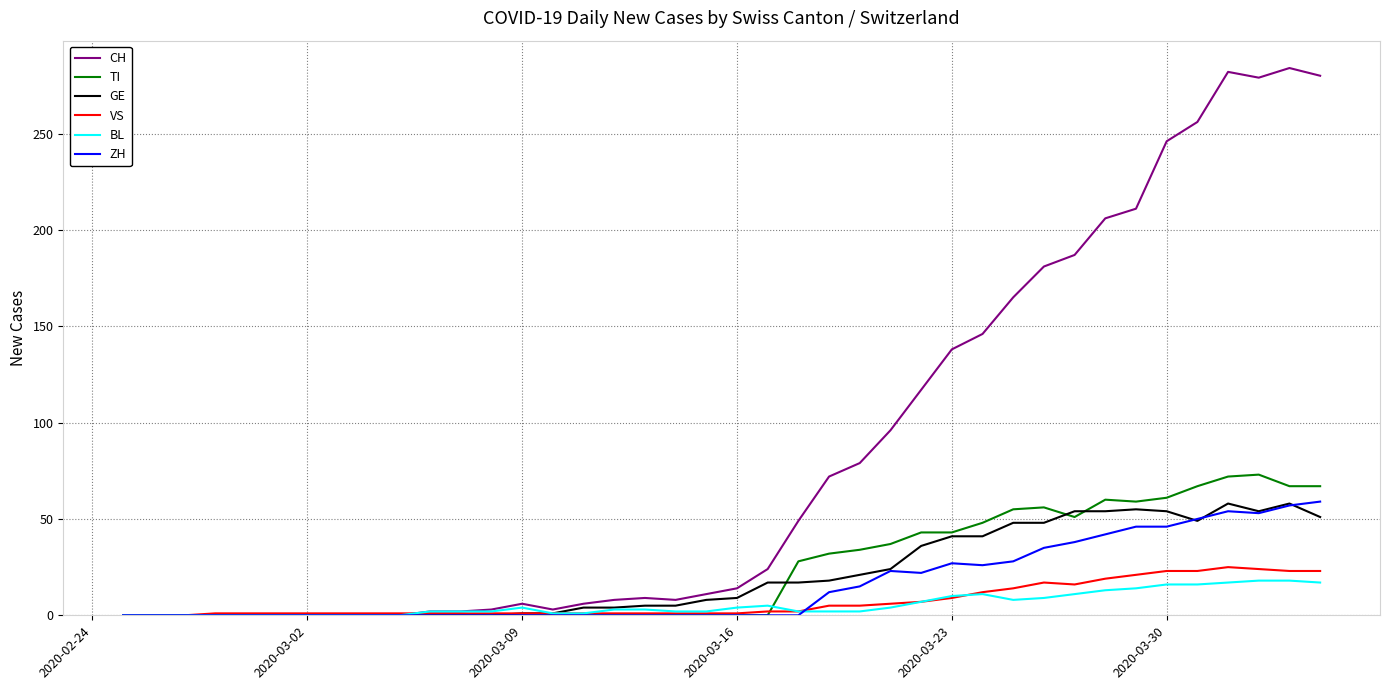

Which series has the largest total across all categories?

CH